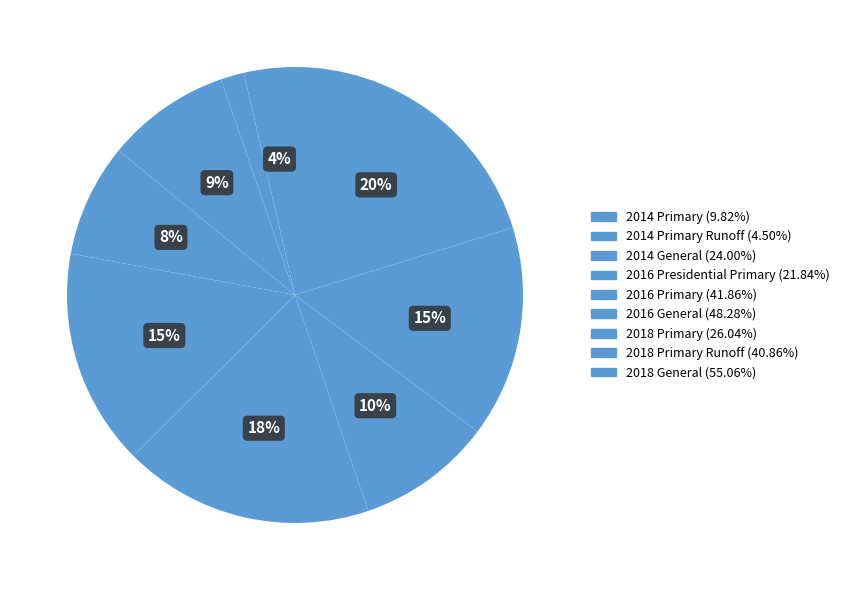

Count the number of slices in the pie.

9